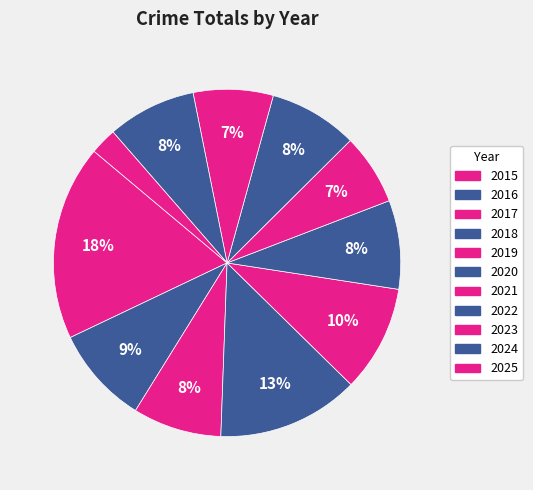

What is the smallest slice in the pie chart?

2025